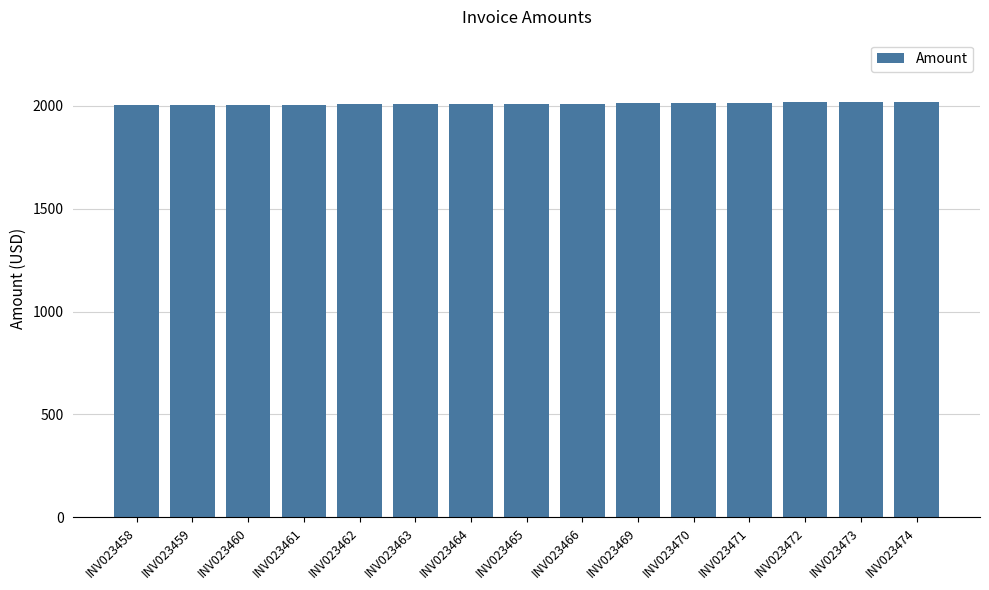

What is the value of the 2nd bar from the left?

2003